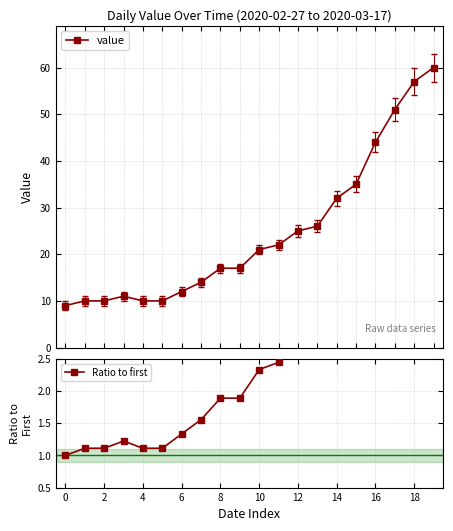

Reading left to right, list all the values displayed in this chart.

value: 9.0	10.0	10.0	11.0	10.0	10.0	12.0	14.0	17.0	17.0	21.0	22.0	25.0	26.0	32.0	35.0	44.0	51.0	57.0	60.0
Ratio to first: 1.0	1.1	1.1	1.2	1.1	1.1	1.3	1.6	1.9	1.9	2.3	2.4	2.8	2.9	3.6	3.9	4.9	5.7	6.3	6.7